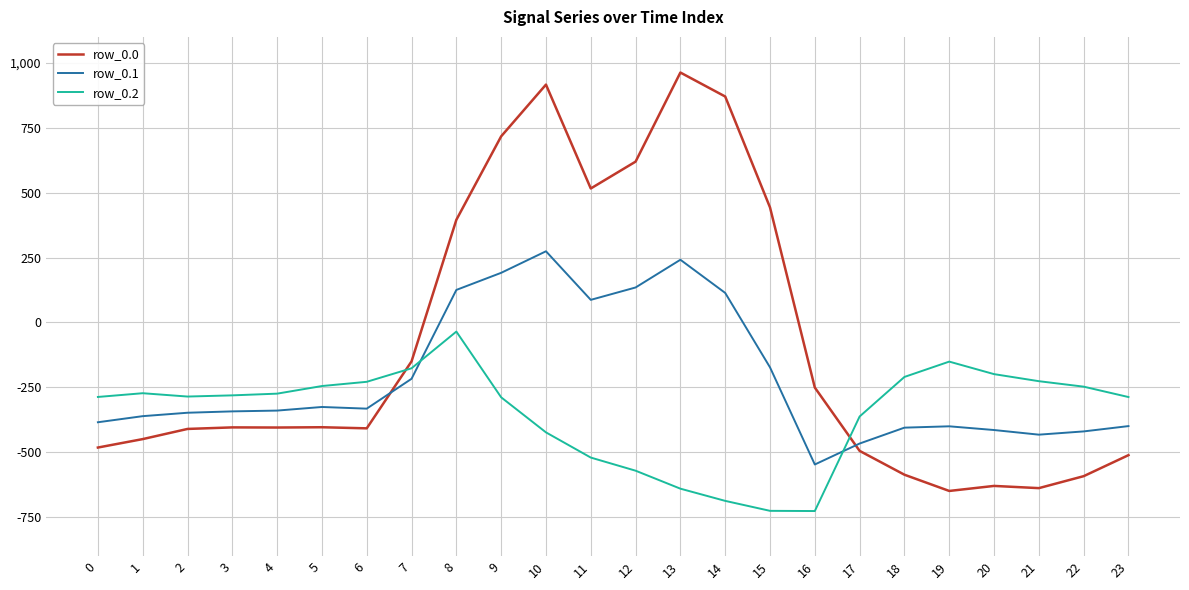

What value does the row_0.2 series have at 9?

-288.5